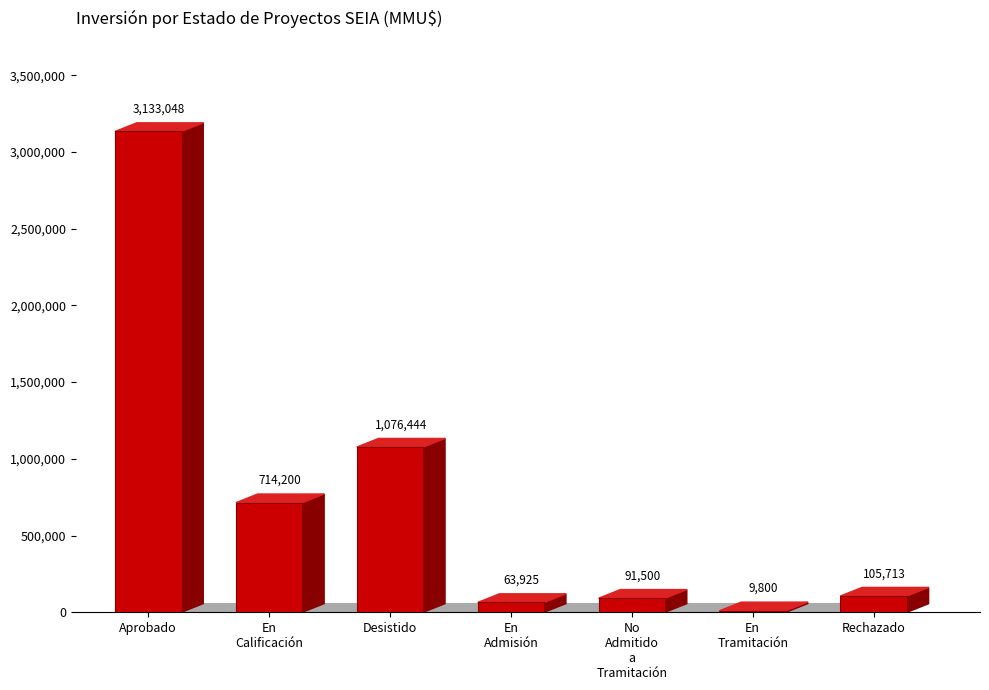

Rank the categories by value from lowest to highest.

En Tramitación, En Admisión, No Admitido a Tramitación, Rechazado, En Calificación, Desistido, Aprobado